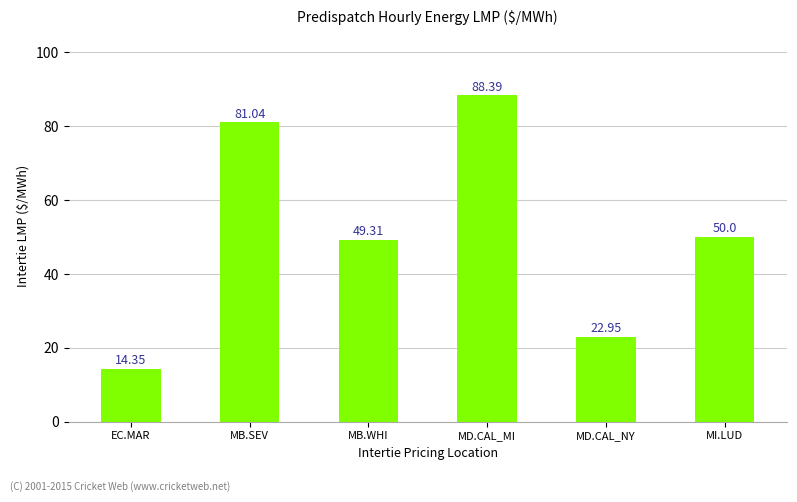

Which label corresponds to the smallest value in the chart?

EC.MAR